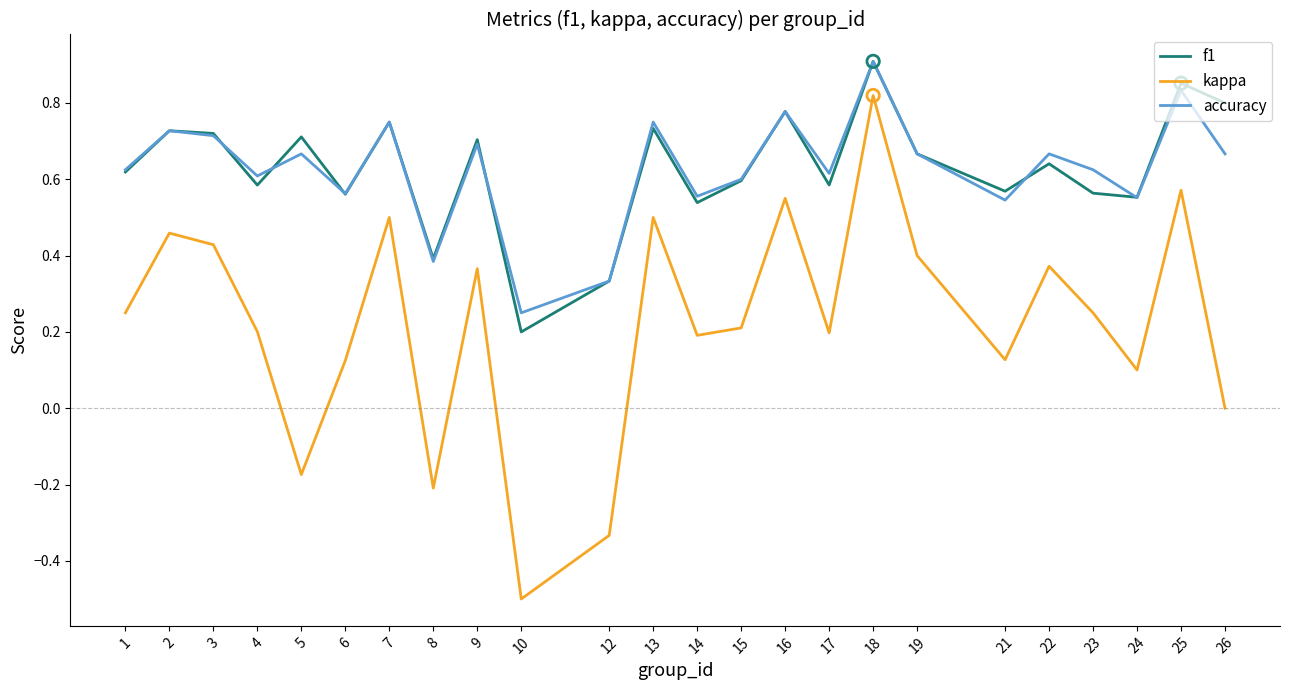

Between 9 and 23, which series saw the biggest shift?

f1